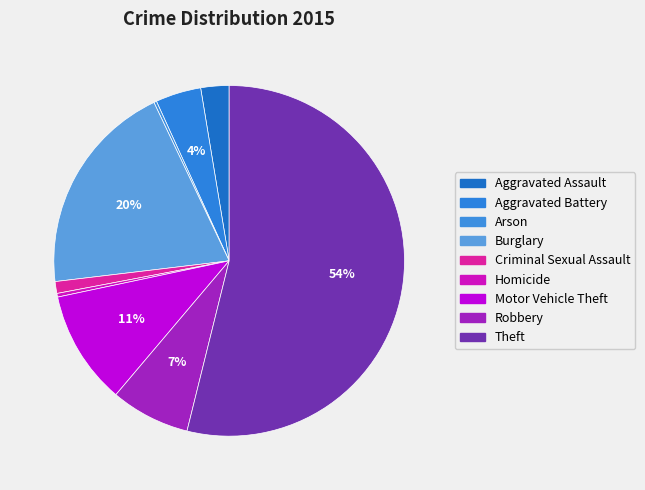

To the nearest percent, what is the average slice percentage?

11%